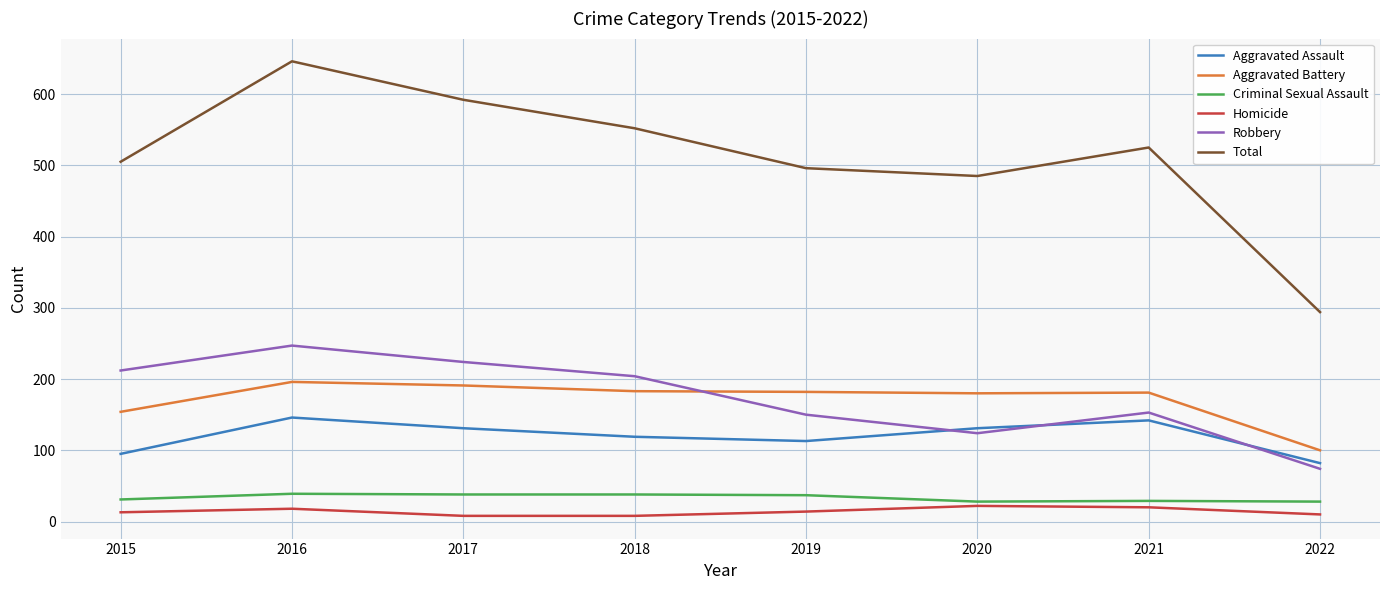

True or false: Total and Criminal Sexual Assault intersect in this chart.

False